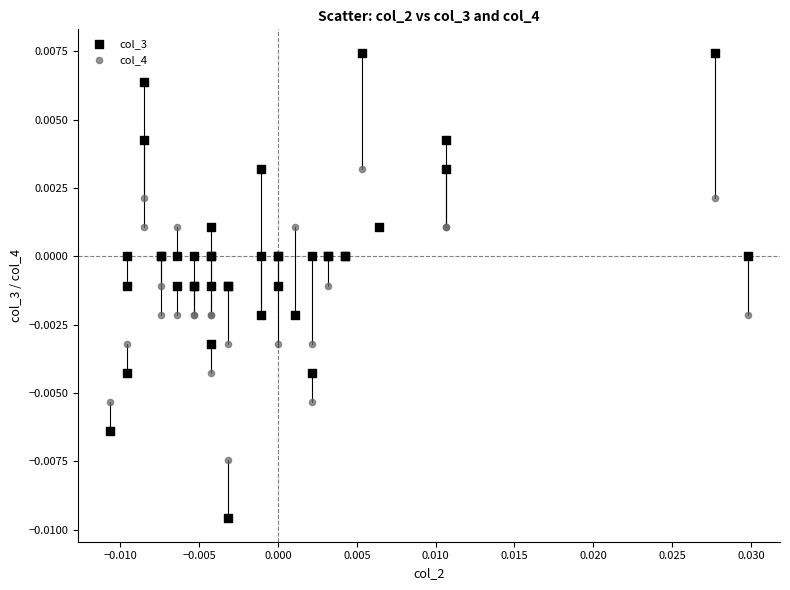

Which series reaches the minimum Y coordinate?

col_3